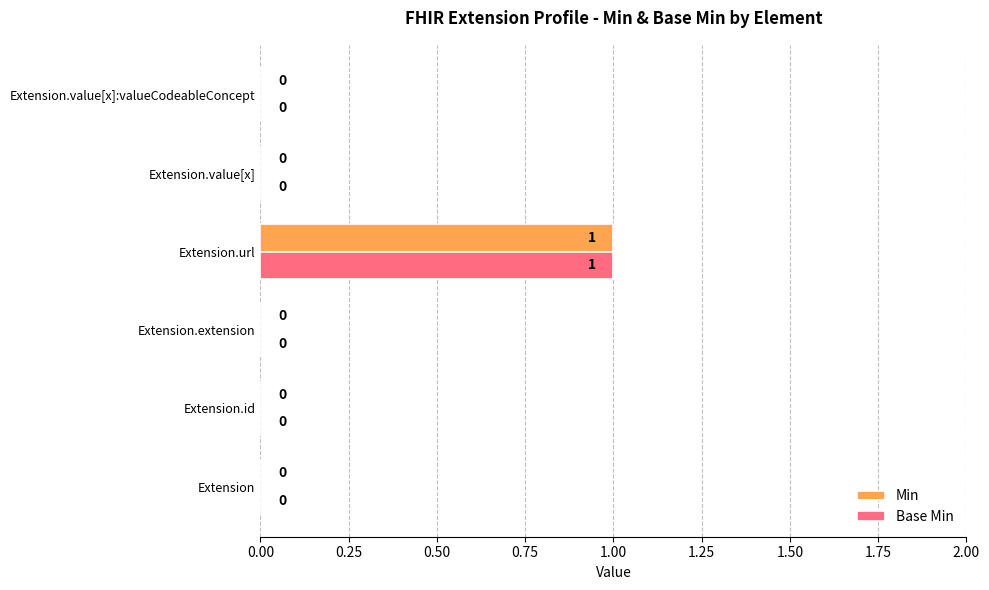

Is it true that Base Min equals 1 at Extension.id?

False